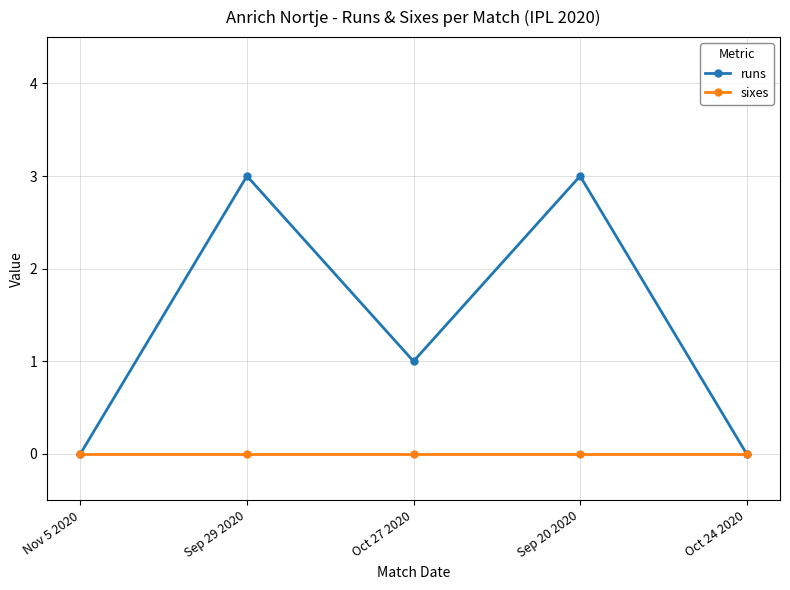

Is it true that runs equals 2 at Oct 27 2020?

False